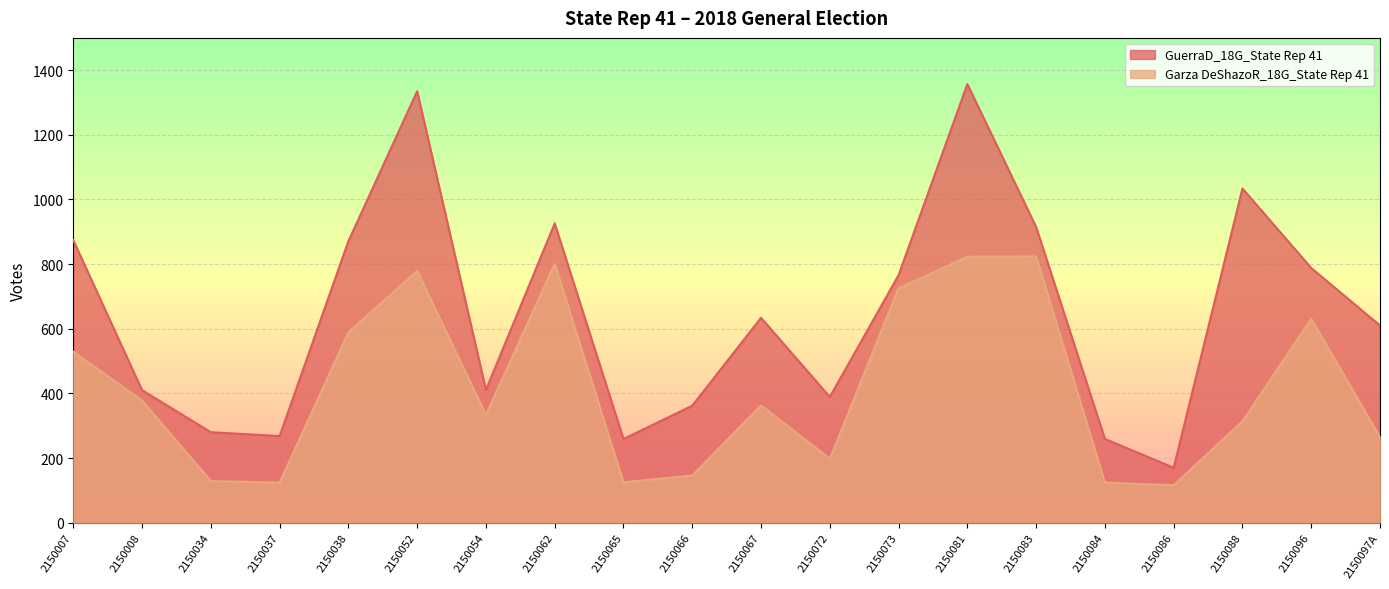

Rank the categories by Garza DeShazoR_18G_State Rep 41 value from lowest to highest.

2150086, 2150037, 2150084, 2150065, 2150034, 2150066, 2150072, 2150097A, 2150088, 2150054, 2150067, 2150008, 2150007, 2150038, 2150096, 2150073, 2150052, 2150062, 2150081, 2150083